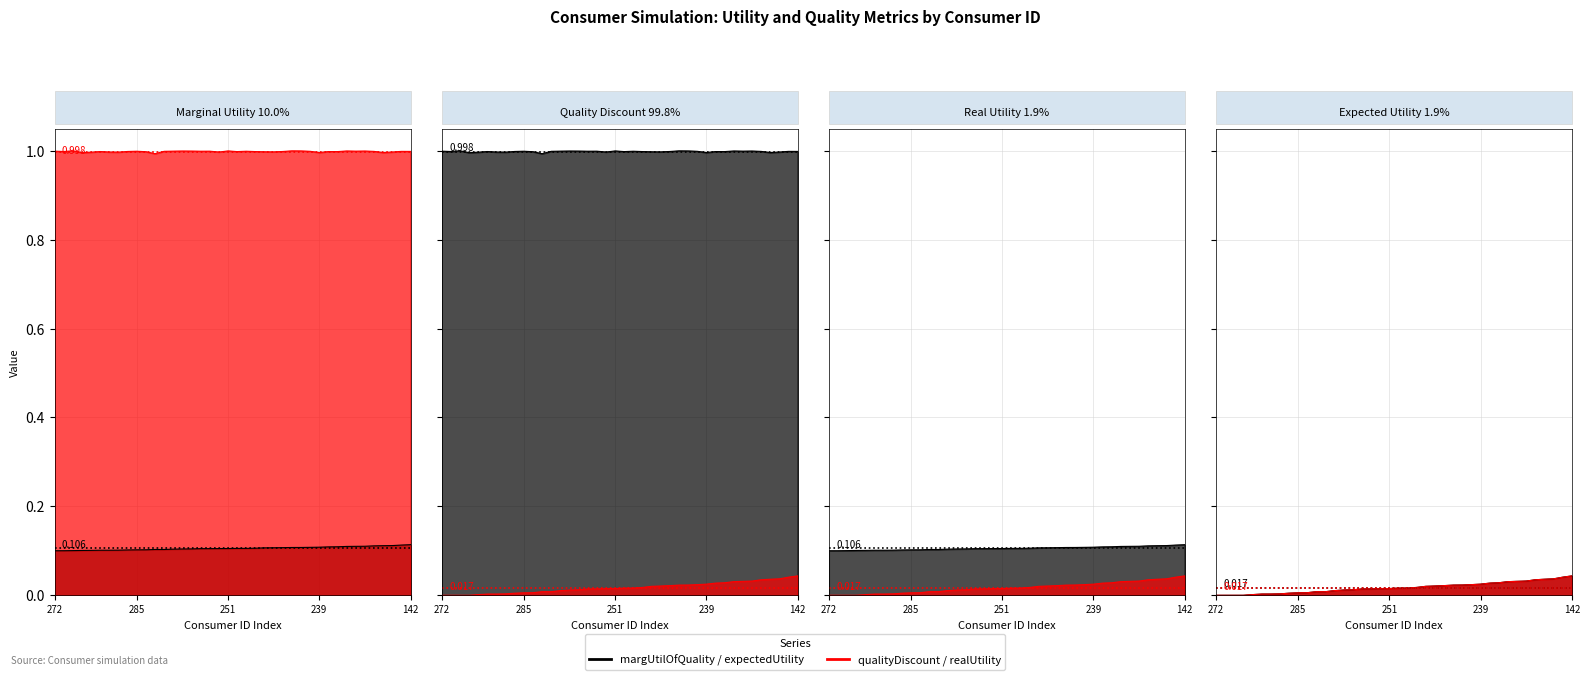

Reading right to left, extract all data points from this chart.

expectedUtility: 142=0.0	374=0.0	6=0.0	184=0.0	390=0.0	52=0.0	74=0.0	399=0.0	209=0.0	155=0.0	239=0.0	378=0.0	267=0.0	197=0.0	346=0.0	381=0.0	111=0.0	22=0.0	362=0.0	199=0.0	251=0.0	124=0.0	182=0.0	53=0.0	275=0.0	90=0.0	303=0.0	129=0.0	227=0.0	244=0.0	285=0.0	146=0.0	290=0.0	284=0.0	243=0.0	19=0.0	200=0.0	333=0.0	224=0.0	272=0.0
realUtility: 142=0.0	374=0.0	6=0.0	184=0.0	390=0.0	52=0.0	74=0.0	399=0.0	209=0.0	155=0.0	239=0.0	378=0.0	267=0.0	197=0.0	346=0.0	381=0.0	111=0.0	22=0.0	362=0.0	199=0.0	251=0.0	124=0.0	182=0.0	53=0.0	275=0.0	90=0.0	303=0.0	129=0.0	227=0.0	244=0.0	285=0.0	146=0.0	290=0.0	284=0.0	243=0.0	19=0.0	200=0.0	333=0.0	224=0.0	272=0.0
margUtilOfQuality: 142=0.1	374=0.1	6=0.1	184=0.1	390=0.1	52=0.1	74=0.1	399=0.1	209=0.1	155=0.1	239=0.1	378=0.1	267=0.1	197=0.1	346=0.1	381=0.1	111=0.1	22=0.1	362=0.1	199=0.1	251=0.1	124=0.1	182=0.1	53=0.1	275=0.1	90=0.1	303=0.1	129=0.1	227=0.1	244=0.1	285=0.1	146=0.1	290=0.1	284=0.1	243=0.1	19=0.1	200=0.1	333=0.1	224=0.1	272=0.1
qualityDiscount: 142=1.0	374=1.0	6=1.0	184=1.0	390=1.0	52=1.0	74=1.0	399=1.0	209=1.0	155=1.0	239=1.0	378=1.0	267=1.0	197=1.0	346=1.0	381=1.0	111=1.0	22=1.0	362=1.0	199=1.0	251=1.0	124=1.0	182=1.0	53=1.0	275=1.0	90=1.0	303=1.0	129=1.0	227=1.0	244=1.0	285=1.0	146=1.0	290=1.0	284=1.0	243=1.0	19=1.0	200=1.0	333=1.0	224=1.0	272=1.0